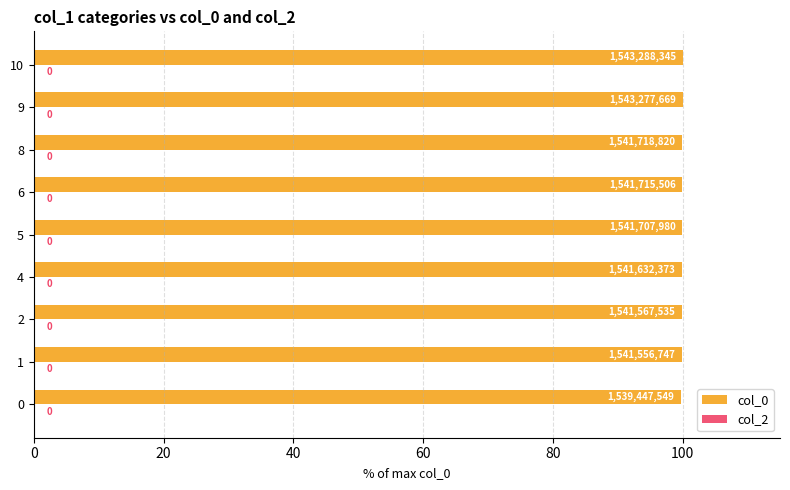

How many bars are there in total?

9